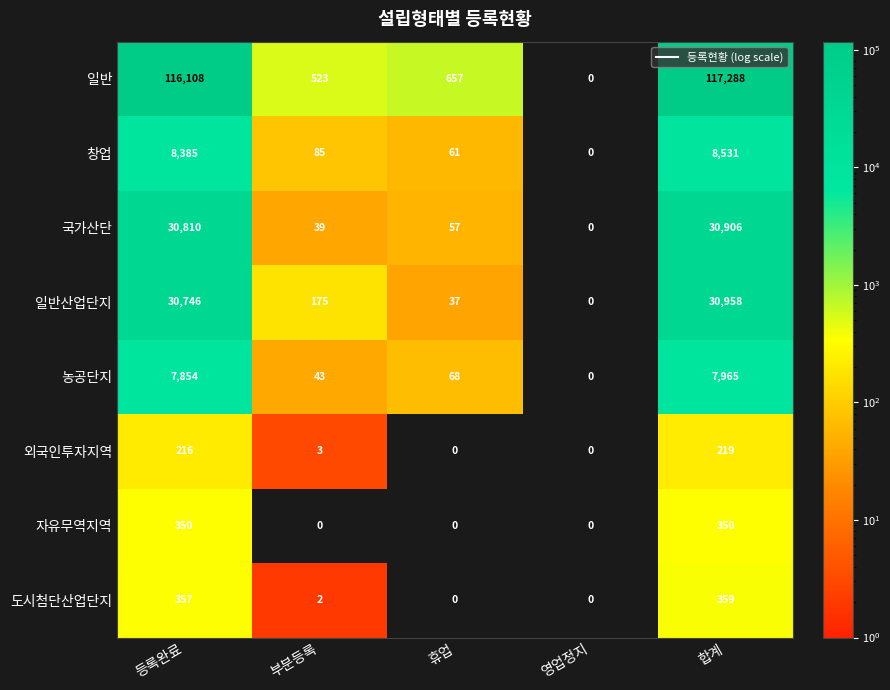

Where is 도시첨단산업단지 nearest to the value 179?

부분등록